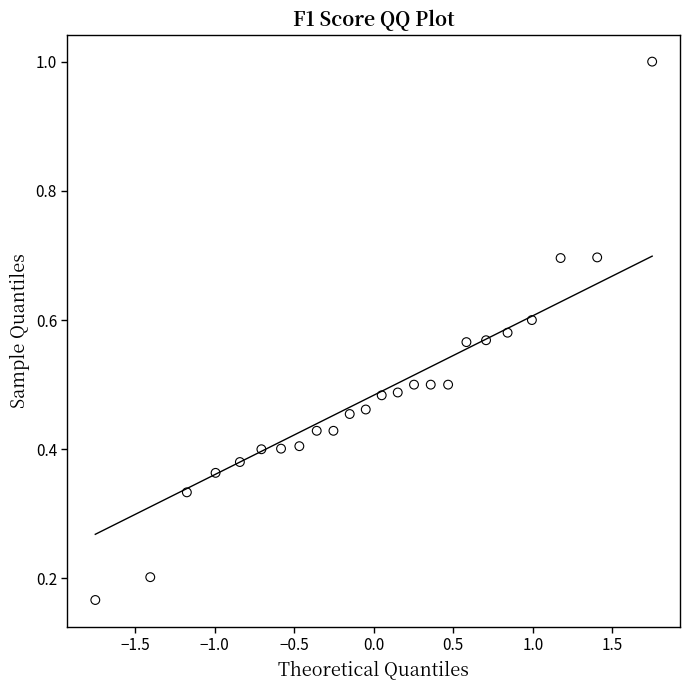

What is the range of X values (max minus min)?

3.5